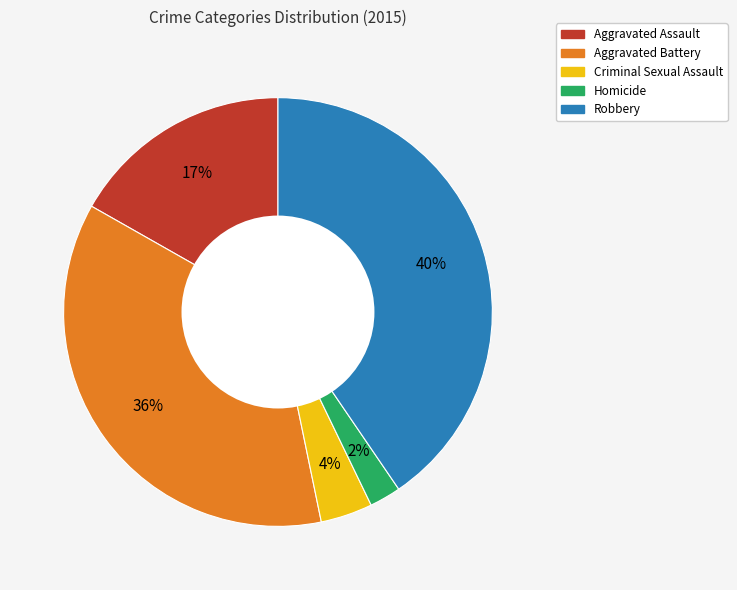

Rank the categories by value from highest to lowest.

Robbery, Aggravated Battery, Aggravated Assault, Criminal Sexual Assault, Homicide